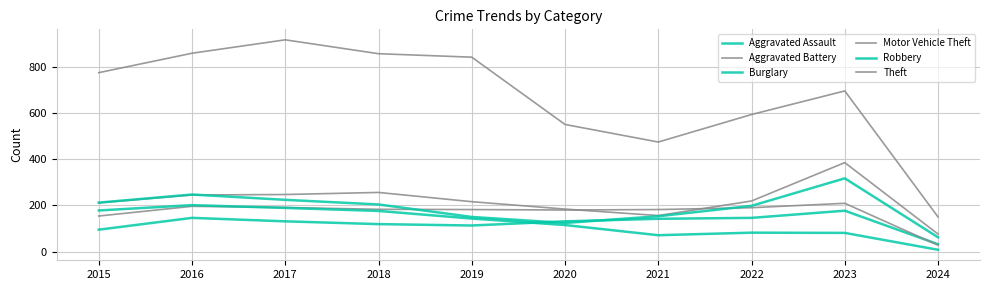

What is the minimum value shown in the chart?

8